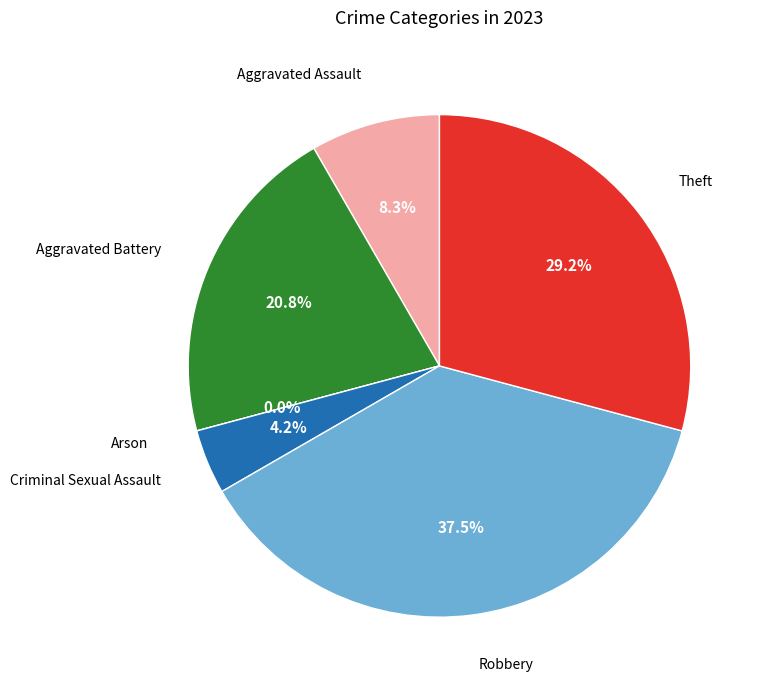

Combined, what portion of the pie is Arson and Theft?

29.2%